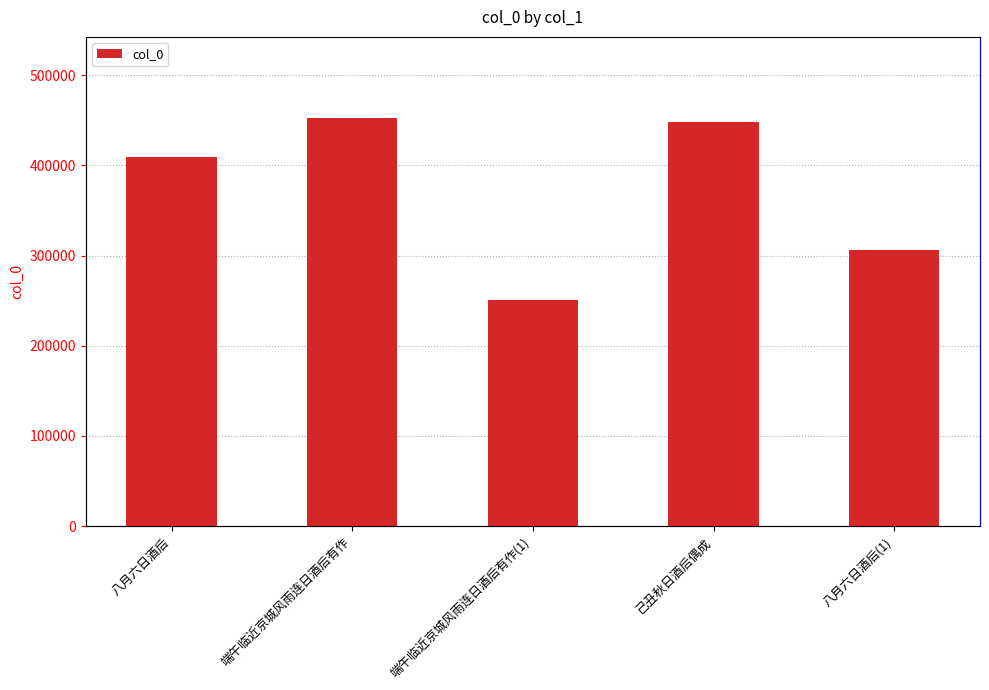

Reading right to left, transcribe all the data shown in this chart.

306155	447701	250378	452050	409328